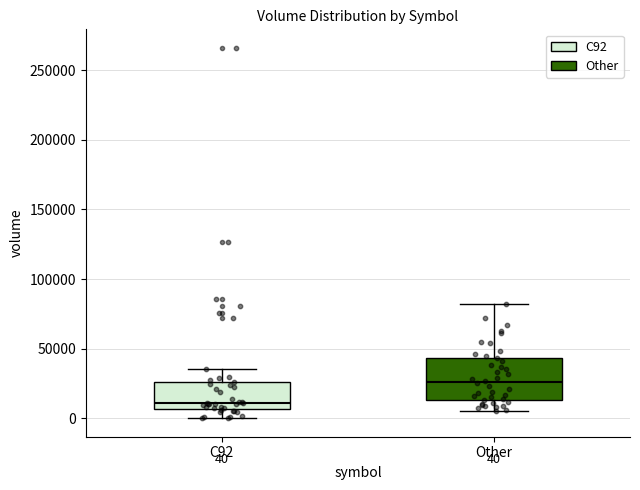

Which box's median line is the lowest?

C92